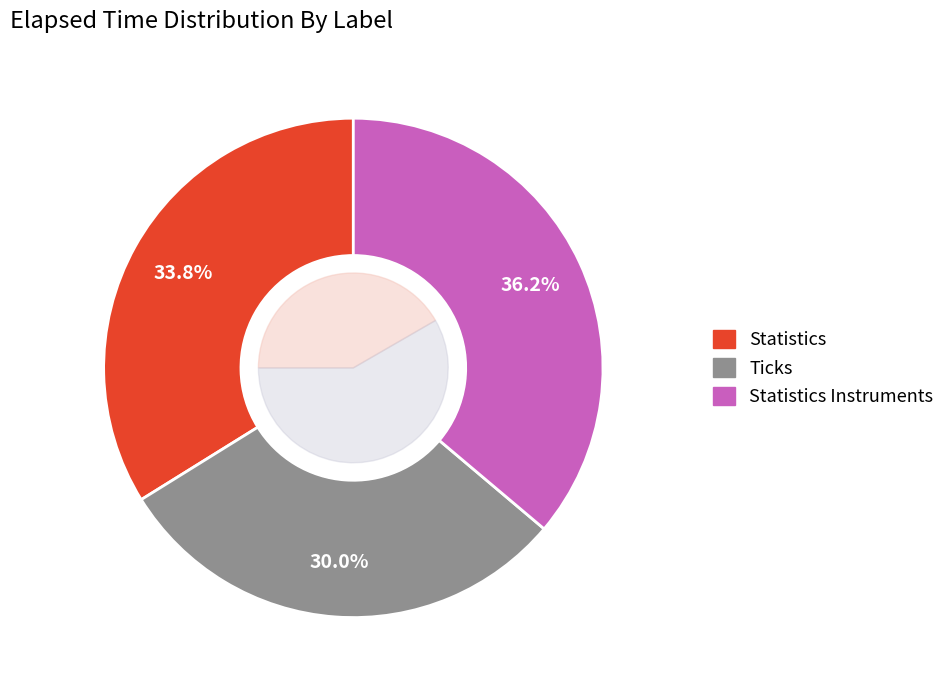

True or false: Statistics accounts for 31% of the total.

False